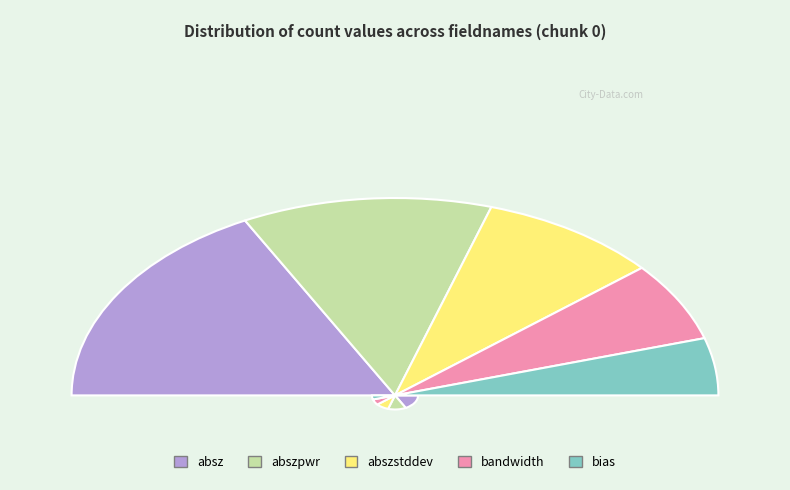

Rank the categories by value from highest to lowest.

absz, abszpwr, abszstddev, bandwidth, bias